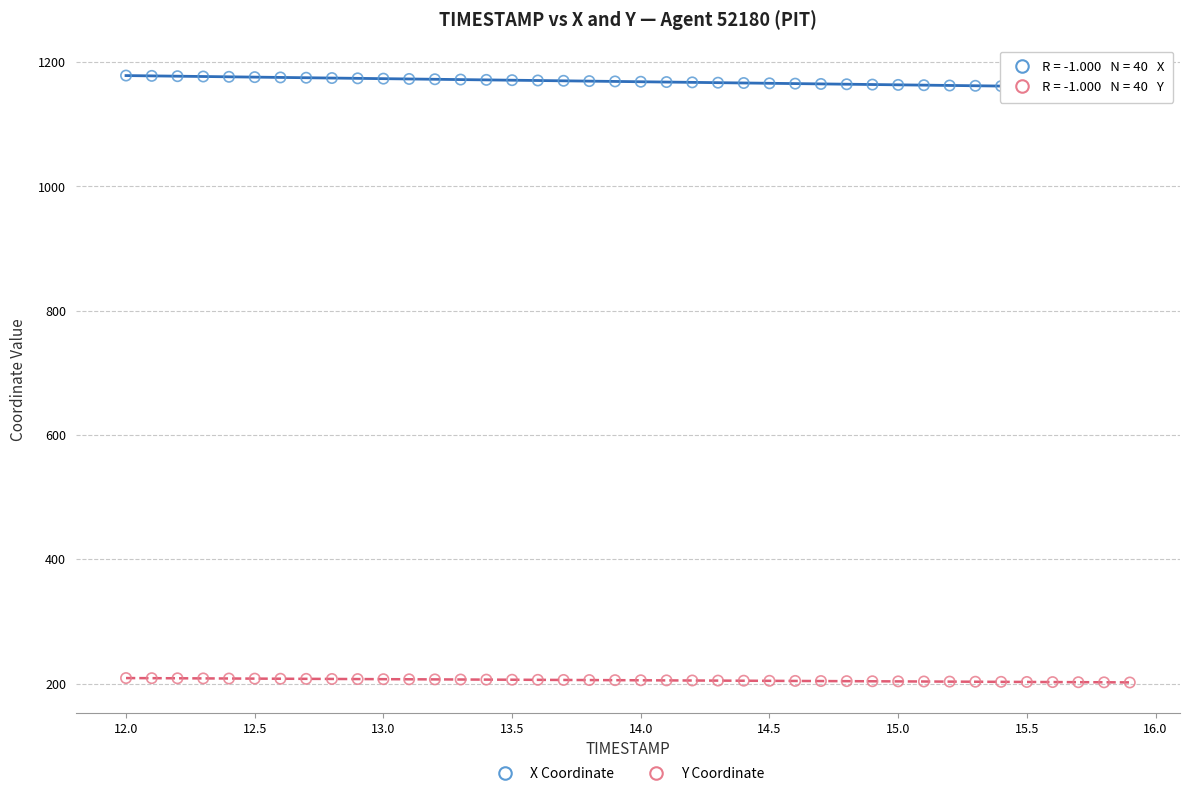

Across all data points, what is the range of X values (max minus min)?

3.9